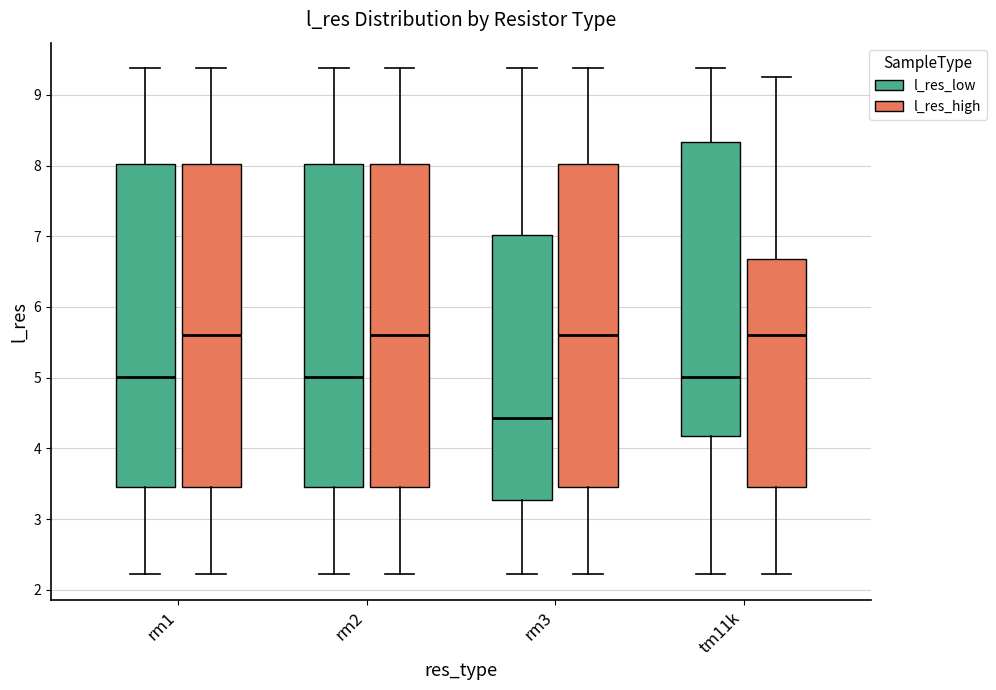

Where is the upper edge of the box for rm3 (l_res_low) on the y-axis? The values are not printed on the chart, so give them approximately, as read against the axis.

7.0